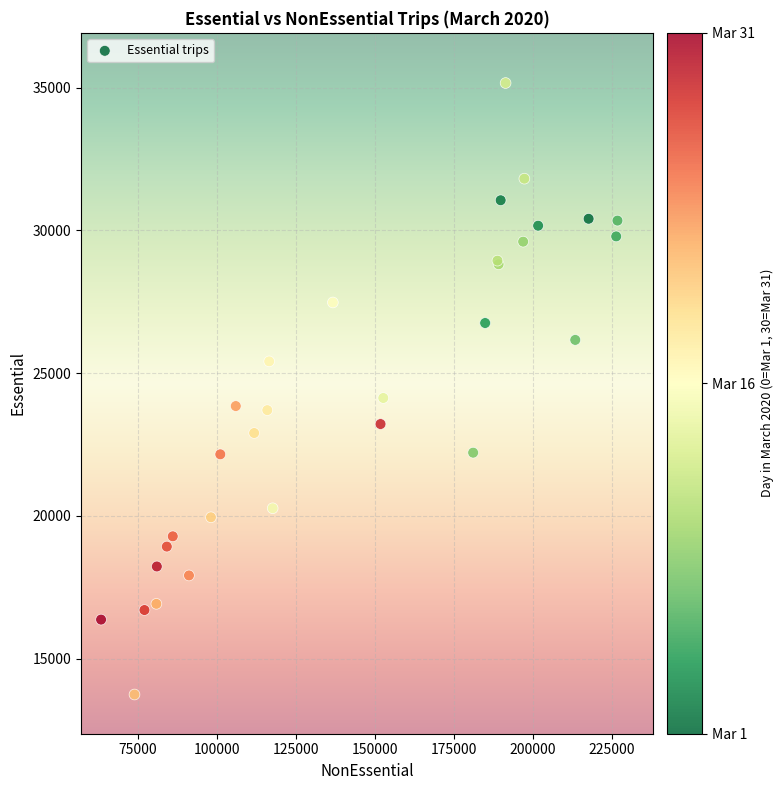

What Y value in the scatter plot is closest to 24454?

24131